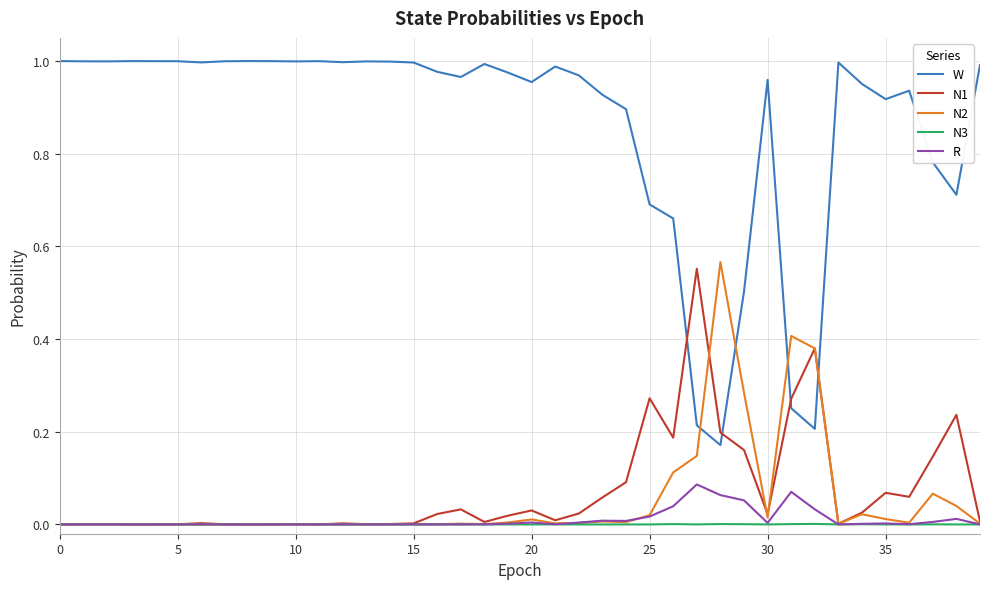

Which series has the largest total across all categories?

W